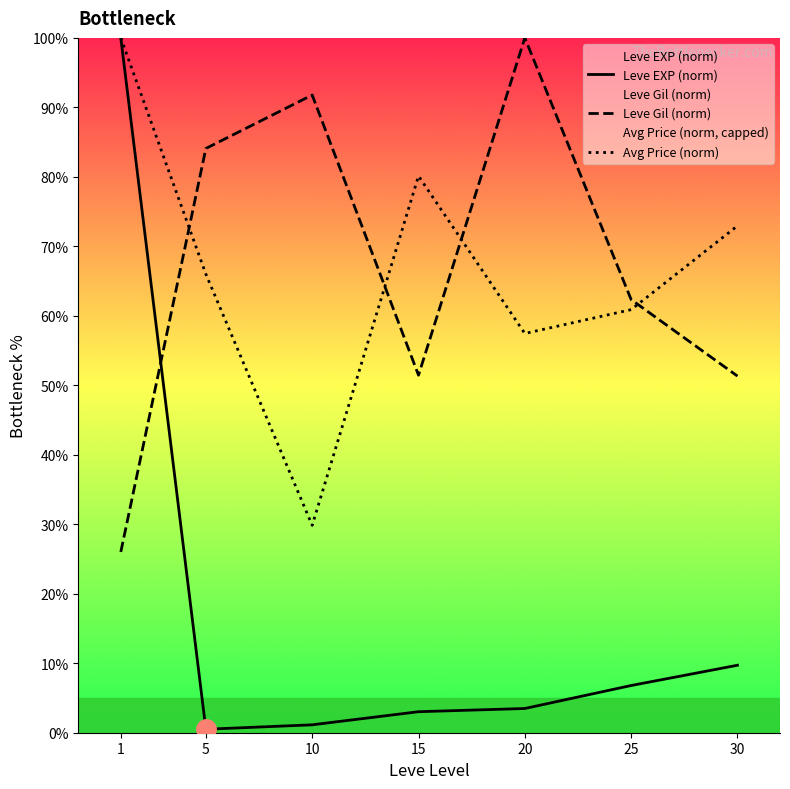

In Leve EXP (norm), how many points are lower than both neighbors (excluding endpoints)?

1